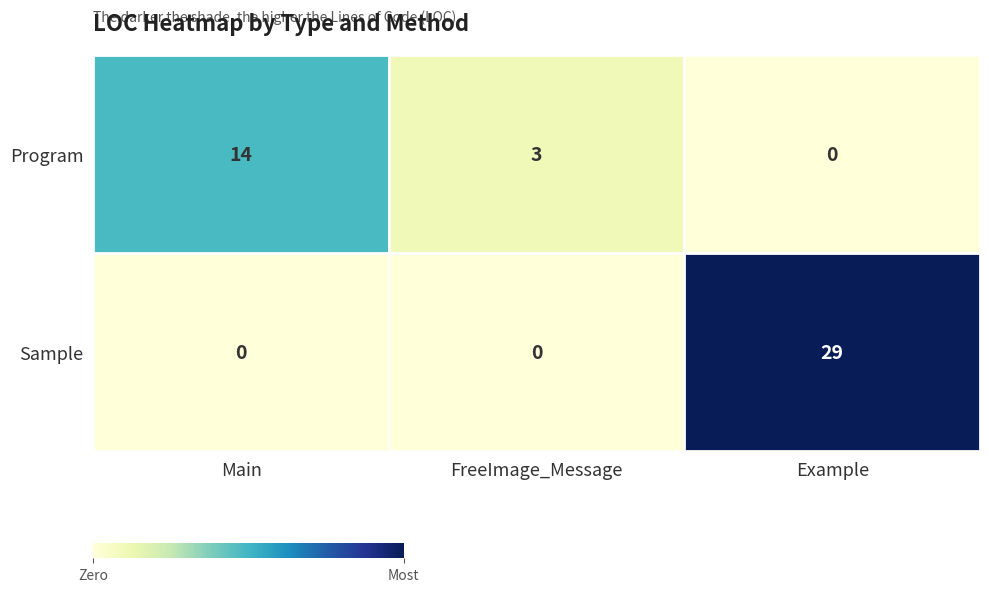

Which series has the largest total across all categories?

Sample